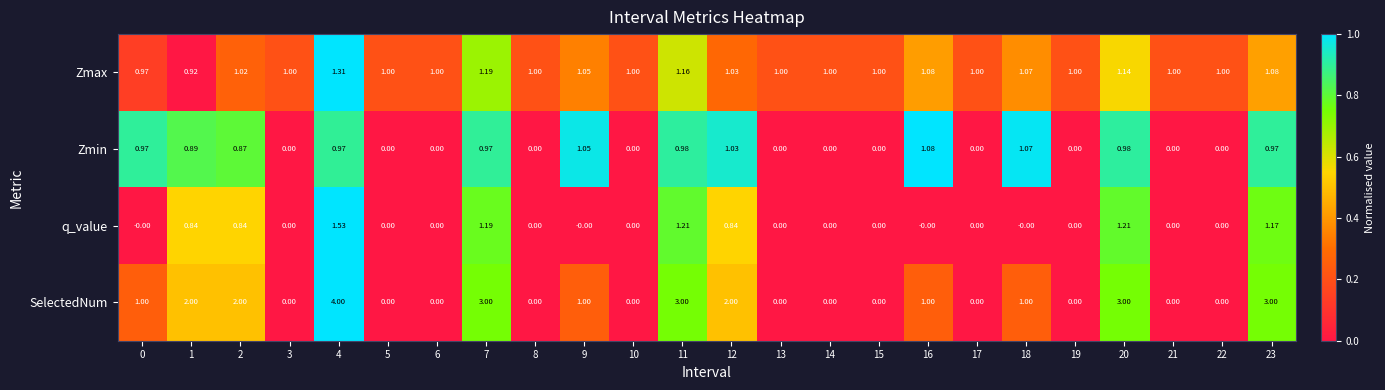

Between 5 and 16, which series saw the biggest shift?

Zmin